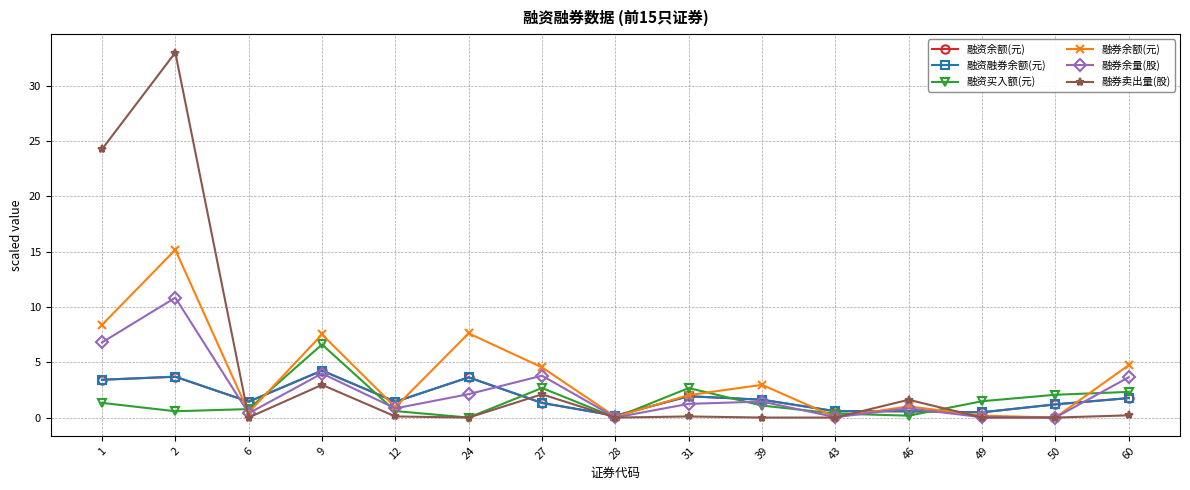

What is the value of the 融券余额(元) point at the 5th from the left?

0.9